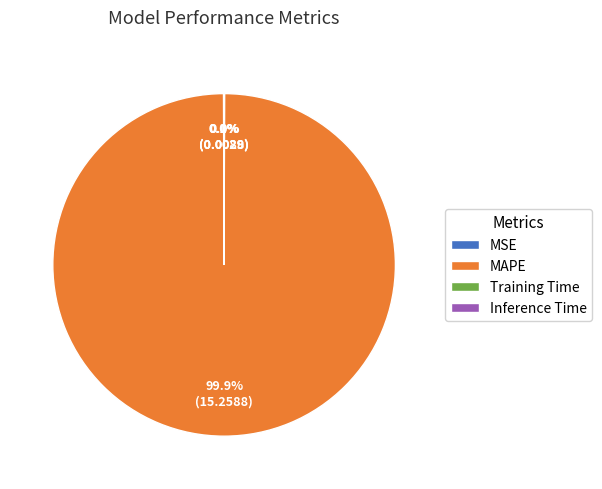

To the nearest percent, what is the average slice percentage?

25%